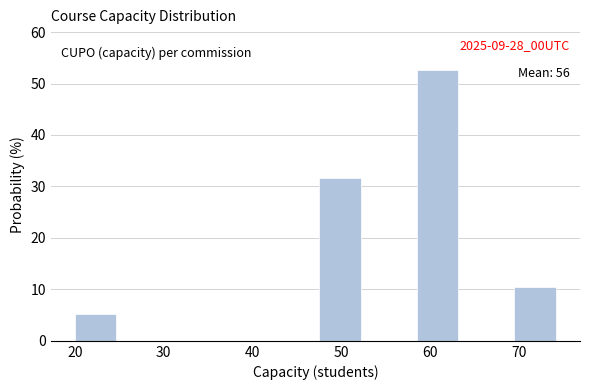

Which range on the x-axis has the tallest bar?

58.5 to 64.0